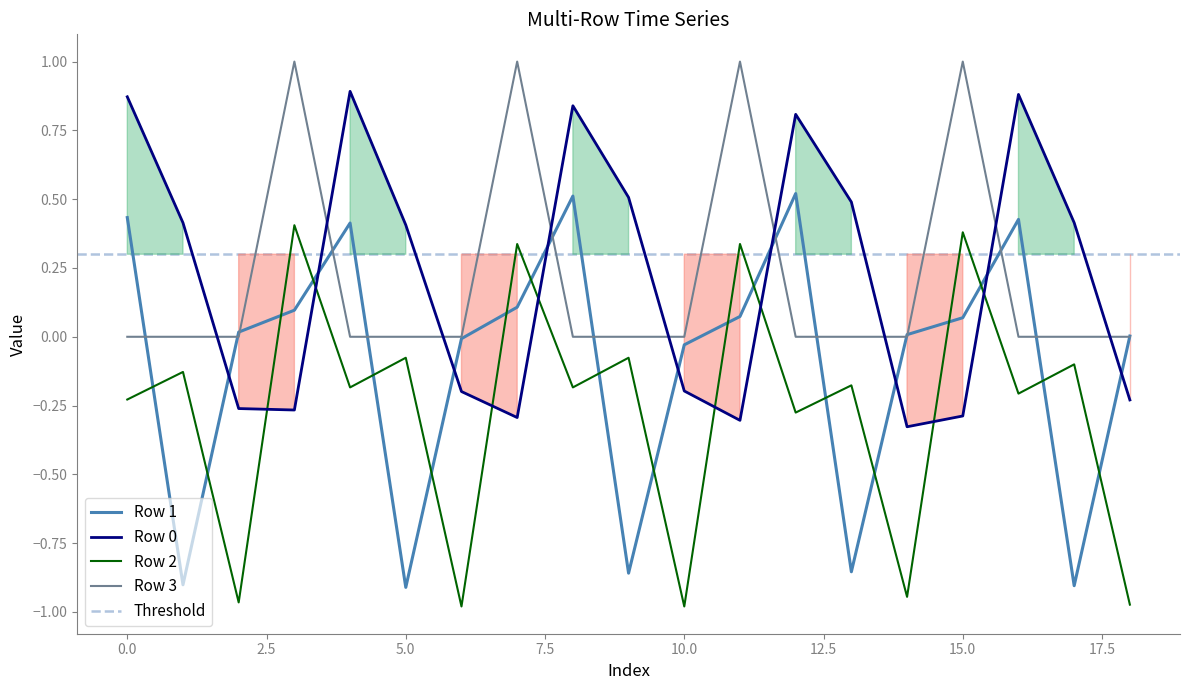

Reading left to right, list all the values displayed in this chart.

Row 0: 0.9	0.4	-0.3	-0.3	0.9	0.4	-0.2	-0.3	0.8	0.5	-0.2	-0.3	0.8	0.5	-0.3	-0.3	0.9	0.4	-0.2
Row 1: 0.4	-0.9	0.0	0.1	0.4	-0.9	-0.0	0.1	0.5	-0.9	-0.0	0.1	0.5	-0.9	0.0	0.1	0.4	-0.9	0.0
Row 2: -0.2	-0.1	-1.0	0.4	-0.2	-0.1	-1.0	0.3	-0.2	-0.1	-1.0	0.3	-0.3	-0.2	-0.9	0.4	-0.2	-0.1	-1.0
Row 3: 0.0	0.0	0.0	1.0	0.0	0.0	0.0	1.0	0.0	0.0	0.0	1.0	0.0	0.0	0.0	1.0	0.0	0.0	0.0